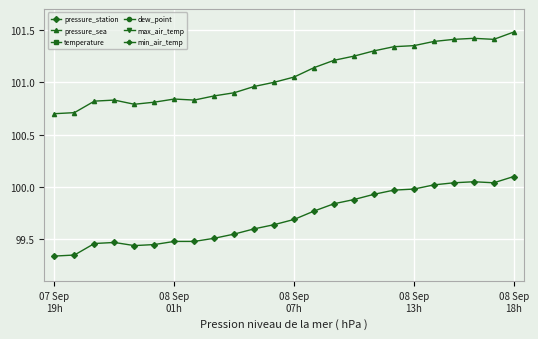

How many lines are shown in the chart?

6